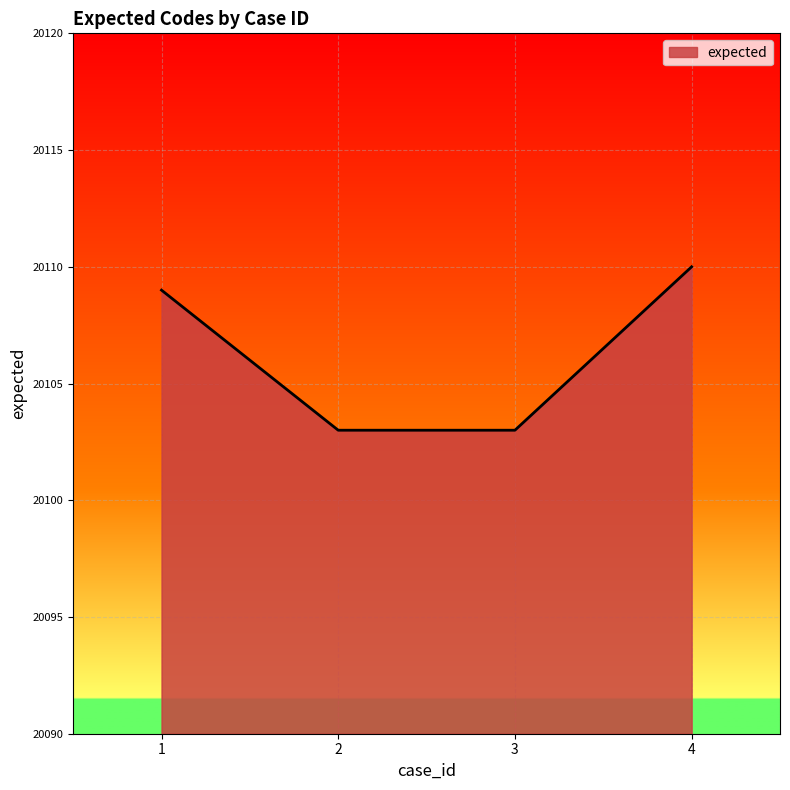

At which category does the chart reach its peak across all series?

4